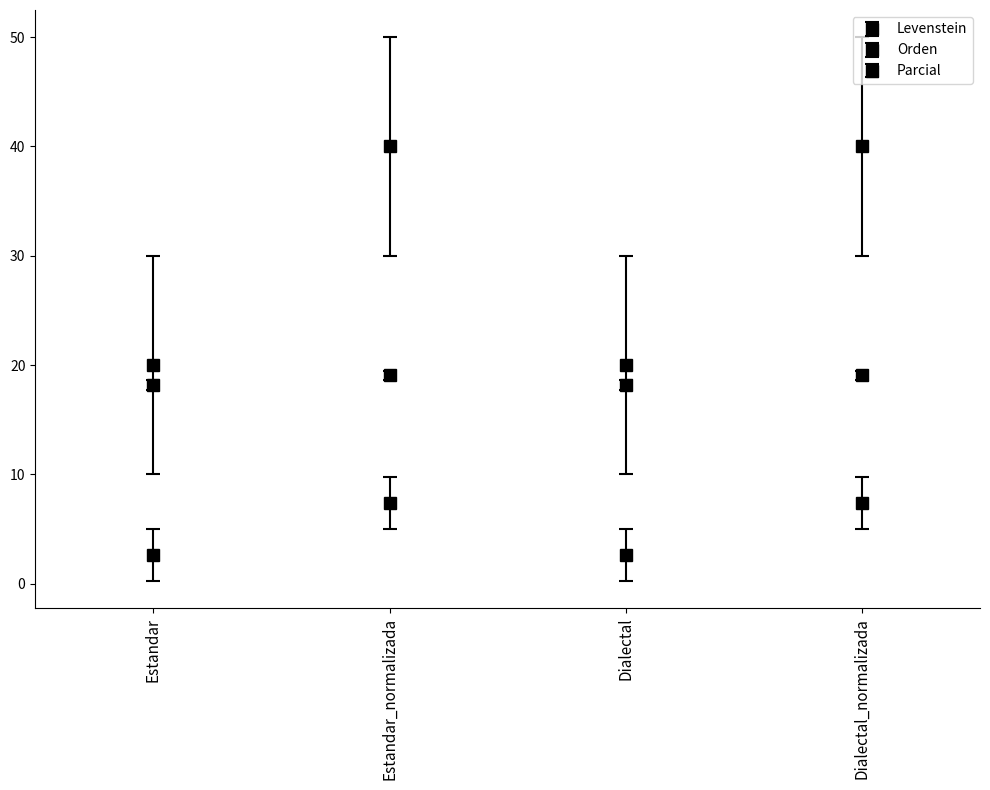

Rank the categories by Orden value from highest to lowest.

Estandar_normalizada, Dialectal_normalizada, Estandar, Dialectal